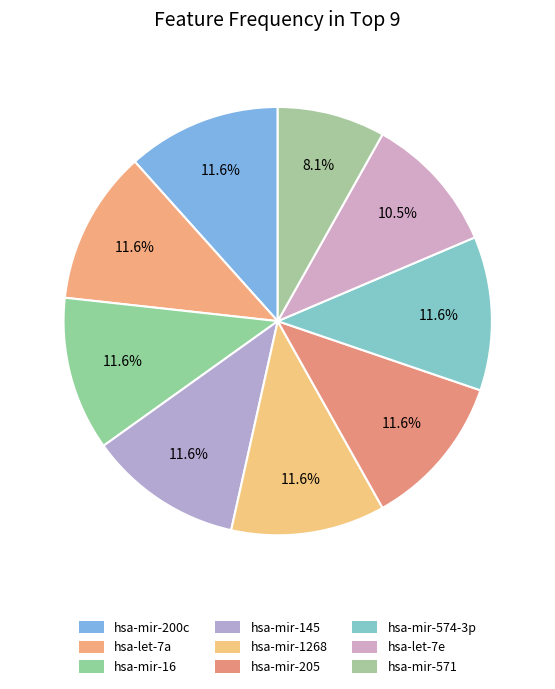

To the nearest percent, what percentage of the pie is hsa-let-7e?

10%